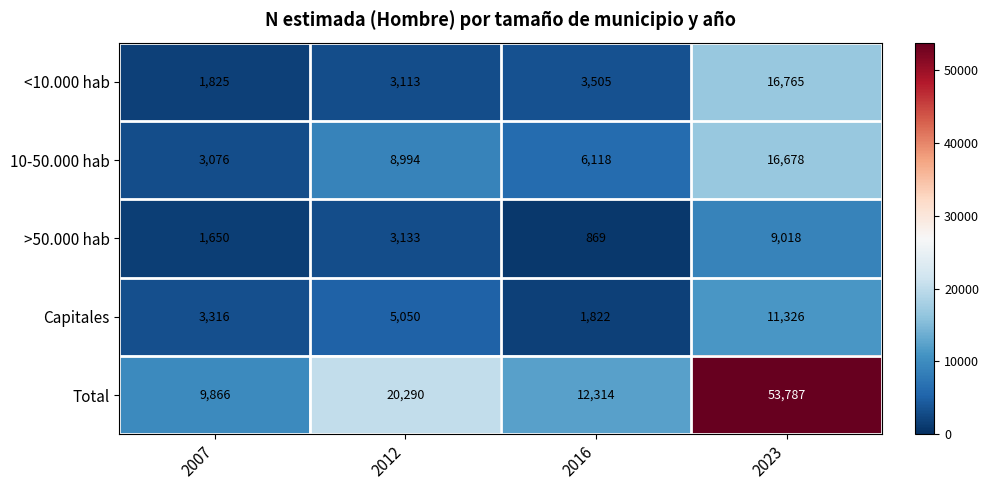

What is the minimum value for 10-50.000 hab?

3076